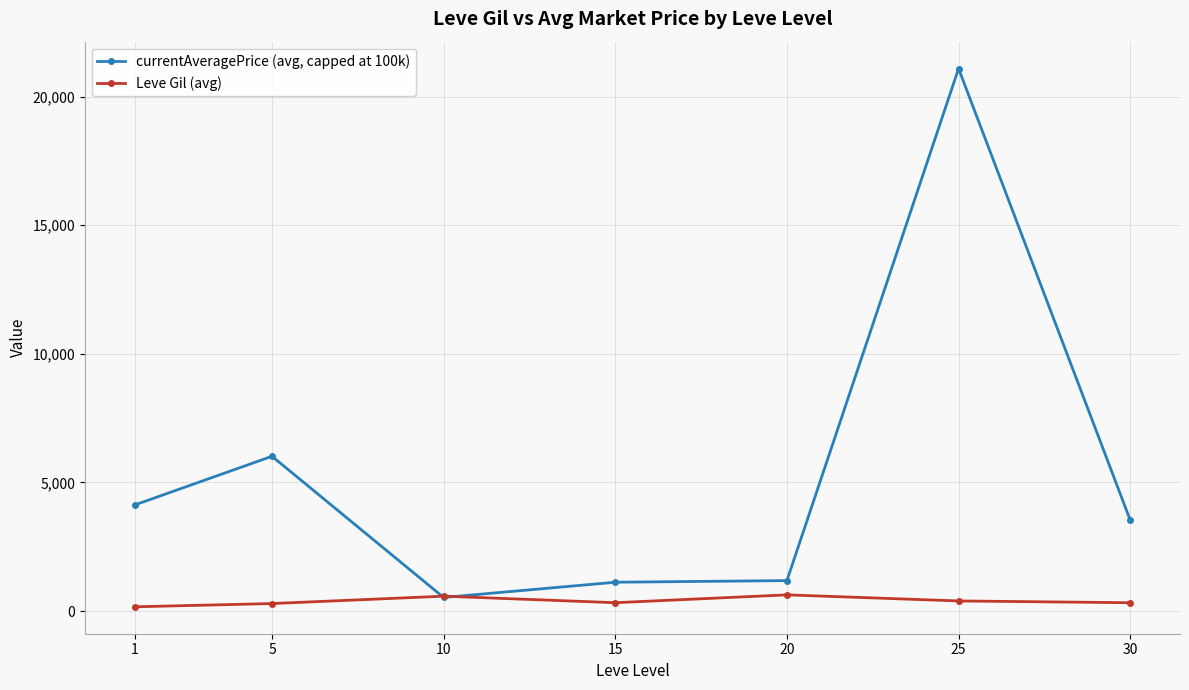

What is the value of the currentAveragePrice (avg, capped at 100k) point at the 1st from the left?

4123.4